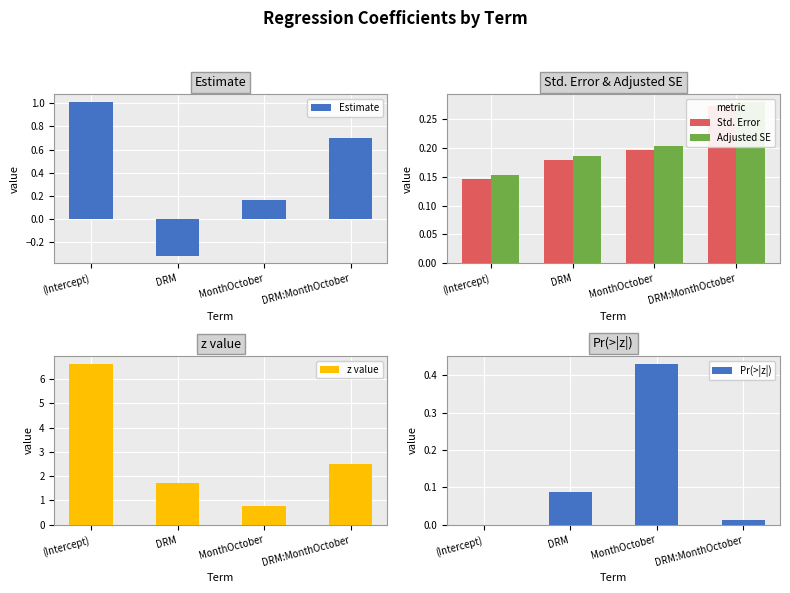

What is the label of the 2nd bar from the left?

DRM